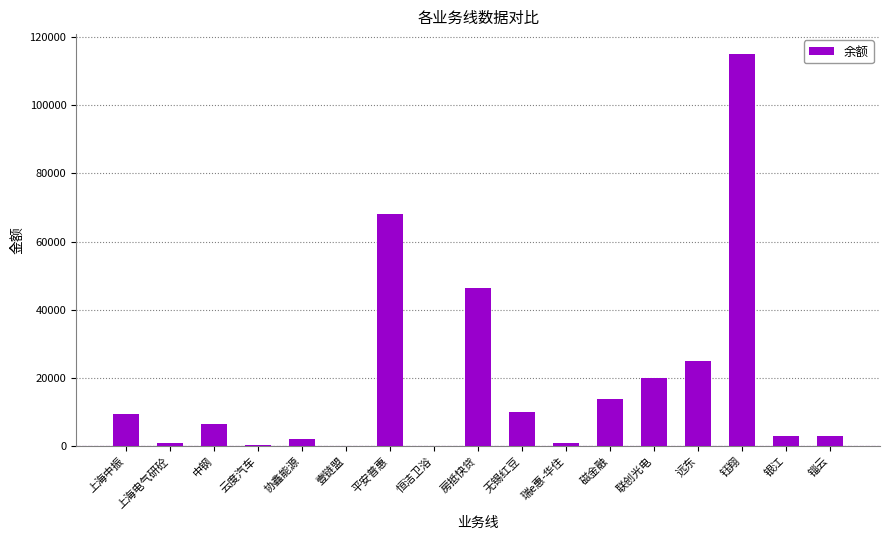

What is the difference between the values at 银江 and 上海中振?

6504.5